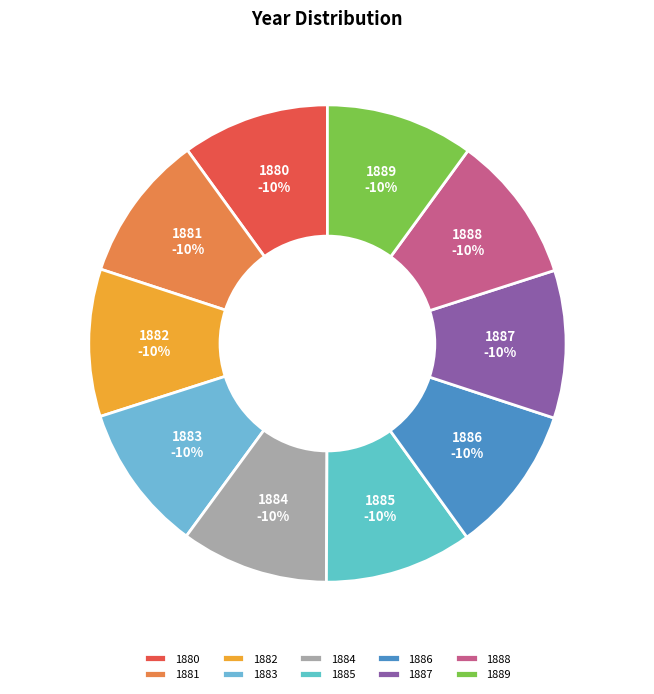

How many slices are in this pie chart?

10